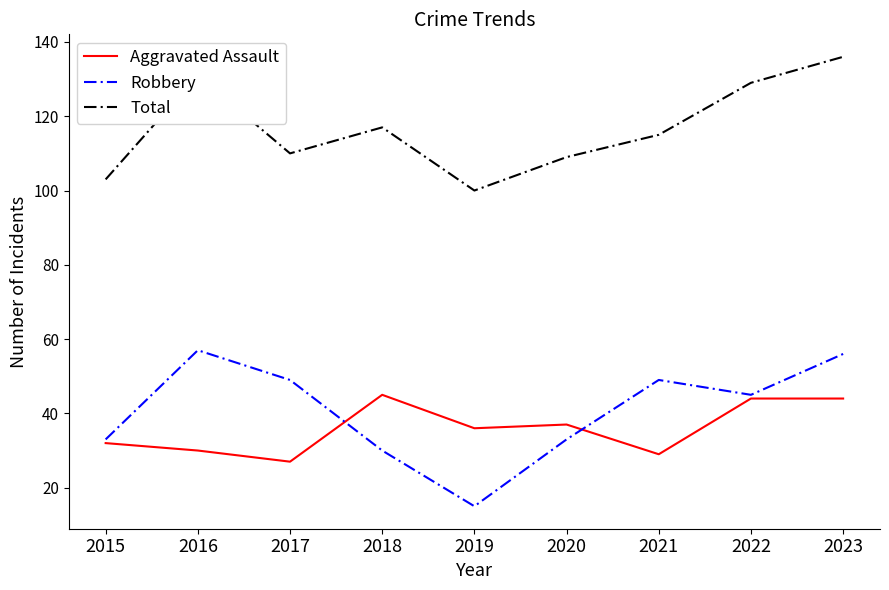

Rank the series at 2016 from highest to lowest value.

Total, Robbery, Aggravated Assault